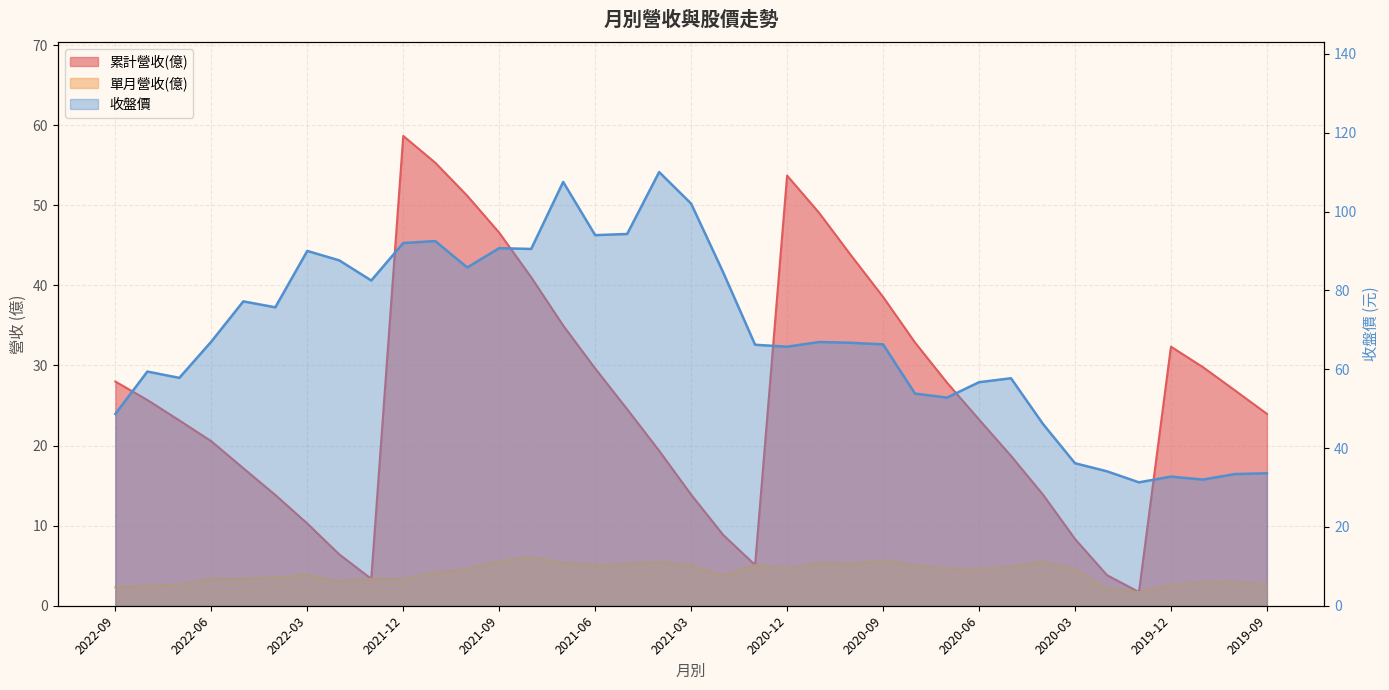

List the labels in order of 收盤價 value, largest first.

2021-04, 2021-07, 2021-03, 2021-05, 2021-06, 2021-11, 2021-12, 2021-09, 2021-08, 2022-03, 2022-02, 2021-10, 2021-02, 2022-01, 2022-05, 2022-04, 2022-06, 2020-11, 2020-10, 2020-09, 2021-01, 2020-12, 2022-08, 2022-07, 2020-05, 2020-06, 2020-08, 2020-07, 2022-09, 2020-04, 2020-03, 2020-02, 2019-09, 2019-10, 2019-12, 2019-11, 2020-01